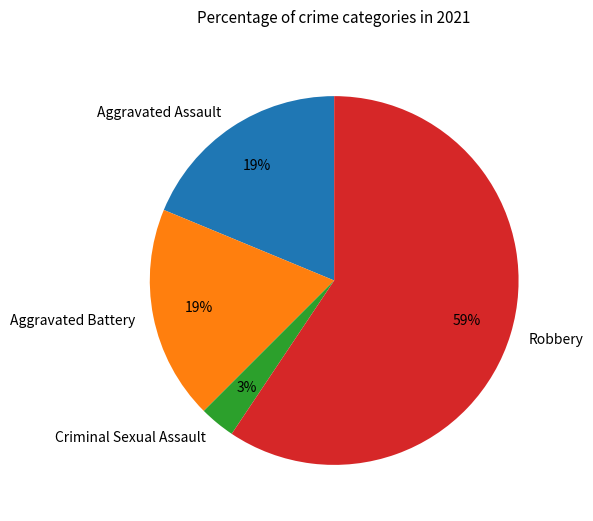

Is the sum of Criminal Sexual Assault and Robbery greater than half?

Yes